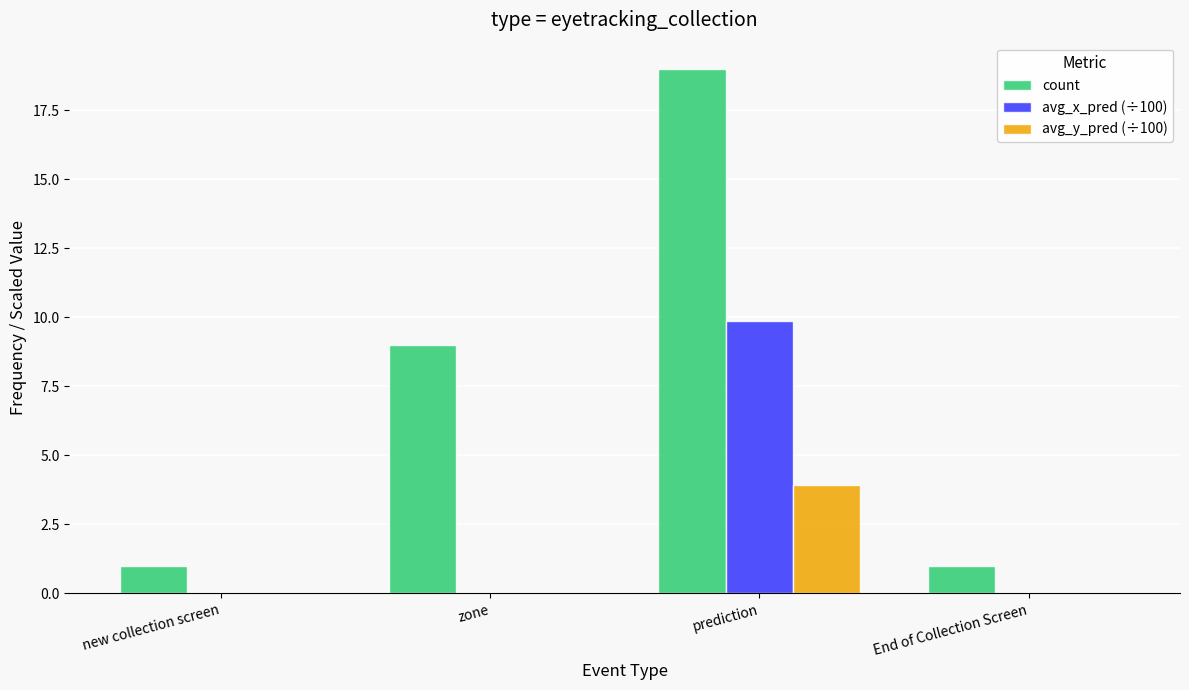

Which category has the highest value in the avg_y_pred (÷100) series?

prediction